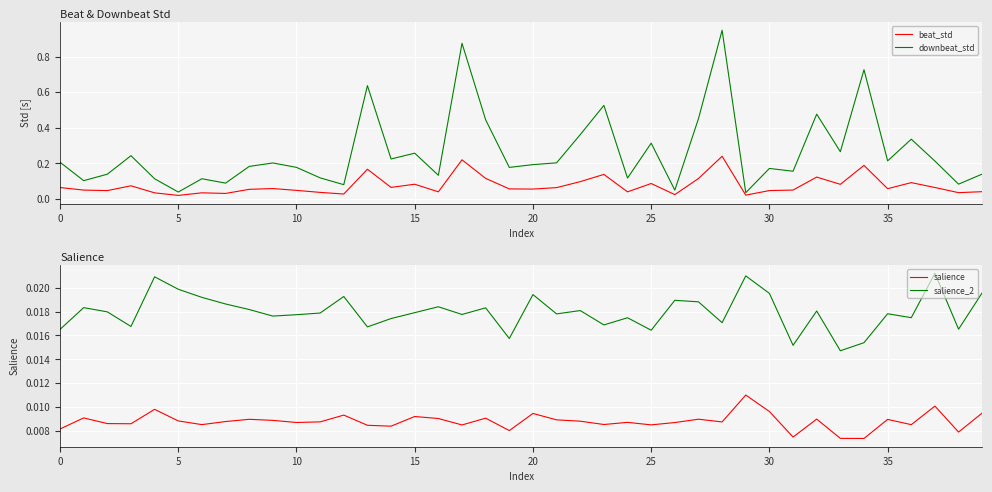

Which series has the widest spread of values?

downbeat_std